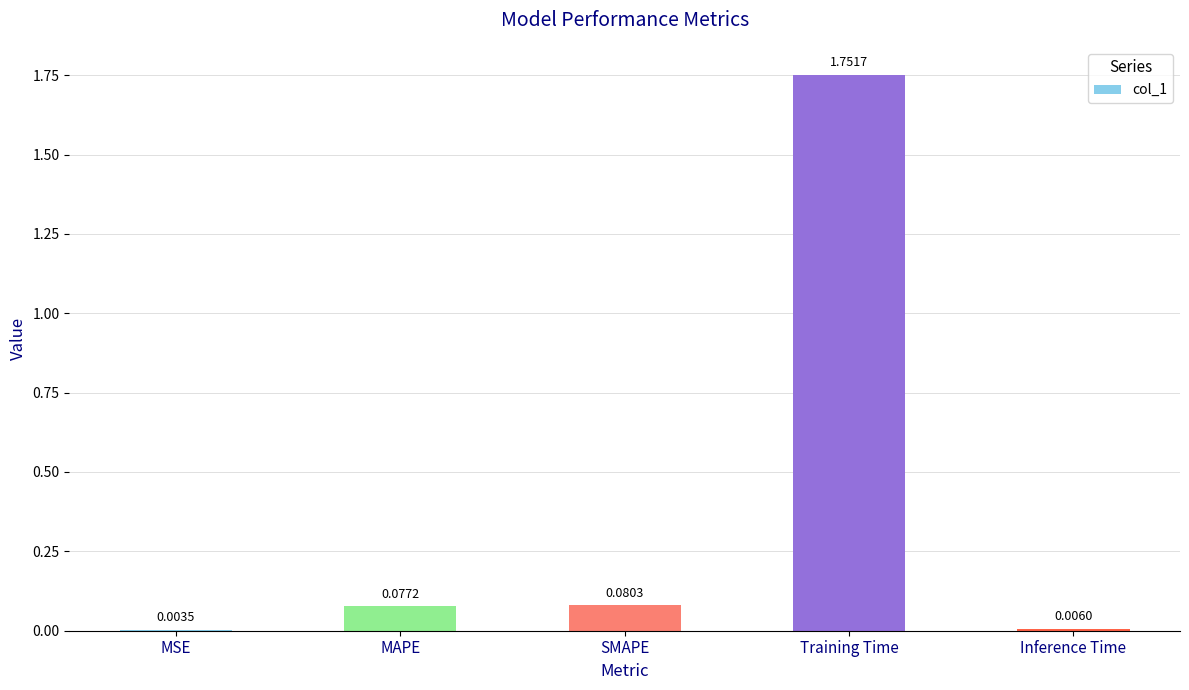

What is the change in value from MAPE to Inference Time?

-0.1